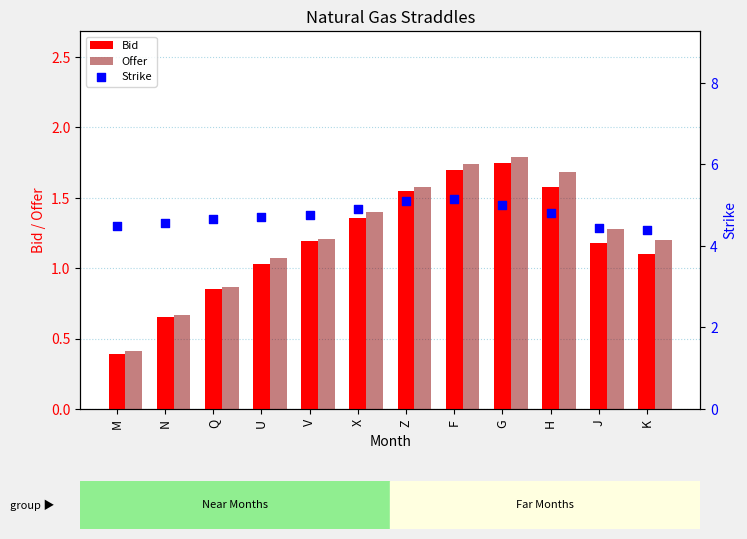

Which series contains the lowest Y value?

Bid